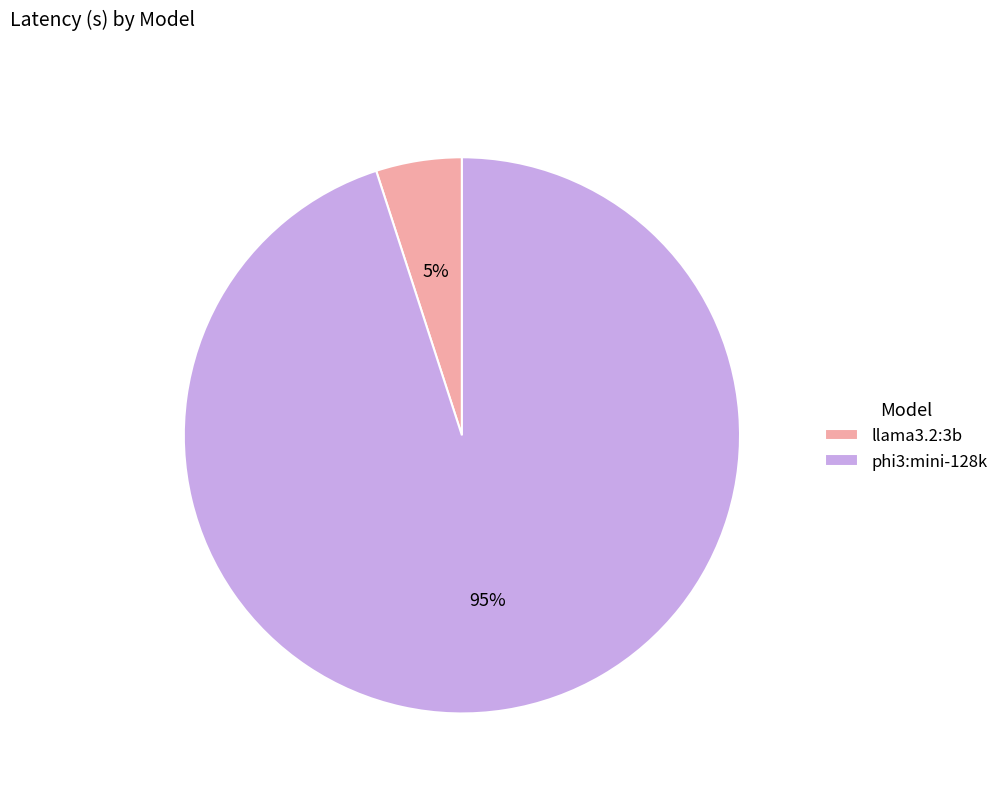

Rank the categories by value from highest to lowest.

phi3:mini-128k, llama3.2:3b